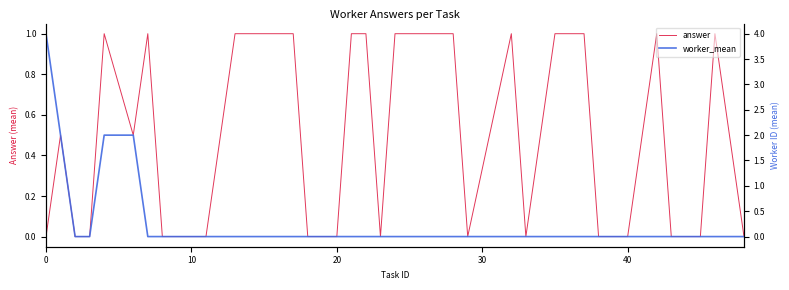

What is the maximum value for answer?

1.0